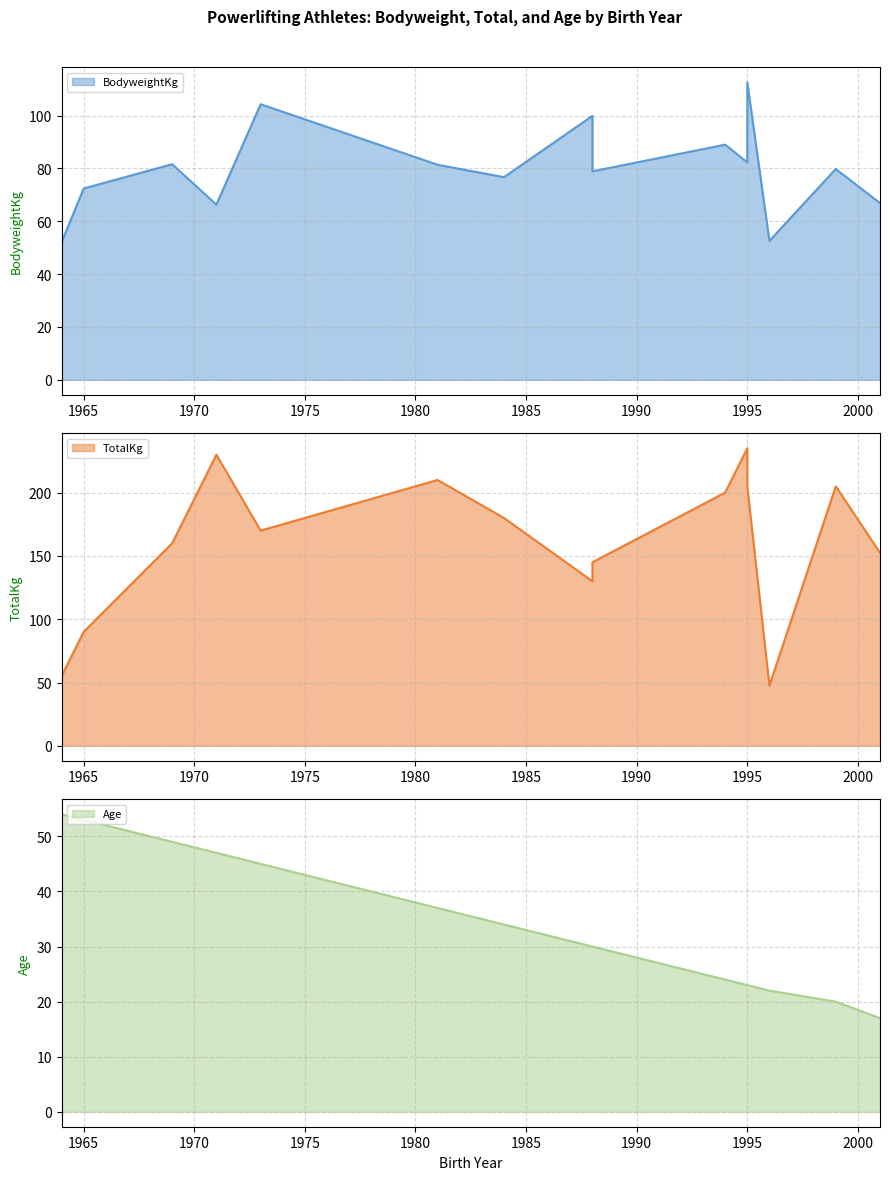

What value does the Age series have at Jouveaux 1971?

47.0